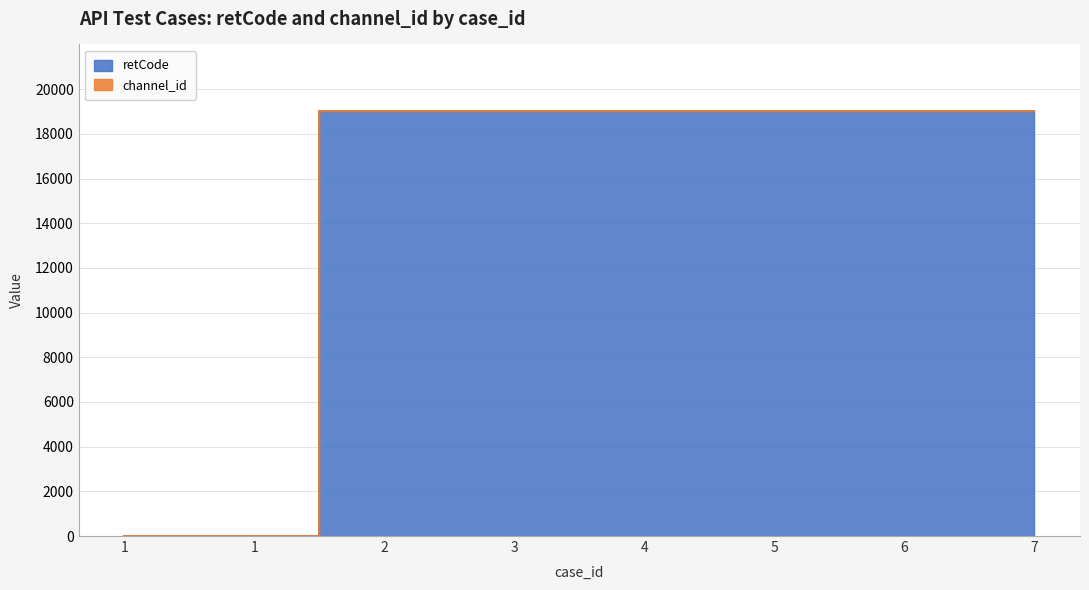

Which has a higher value, 6 or 1?

6